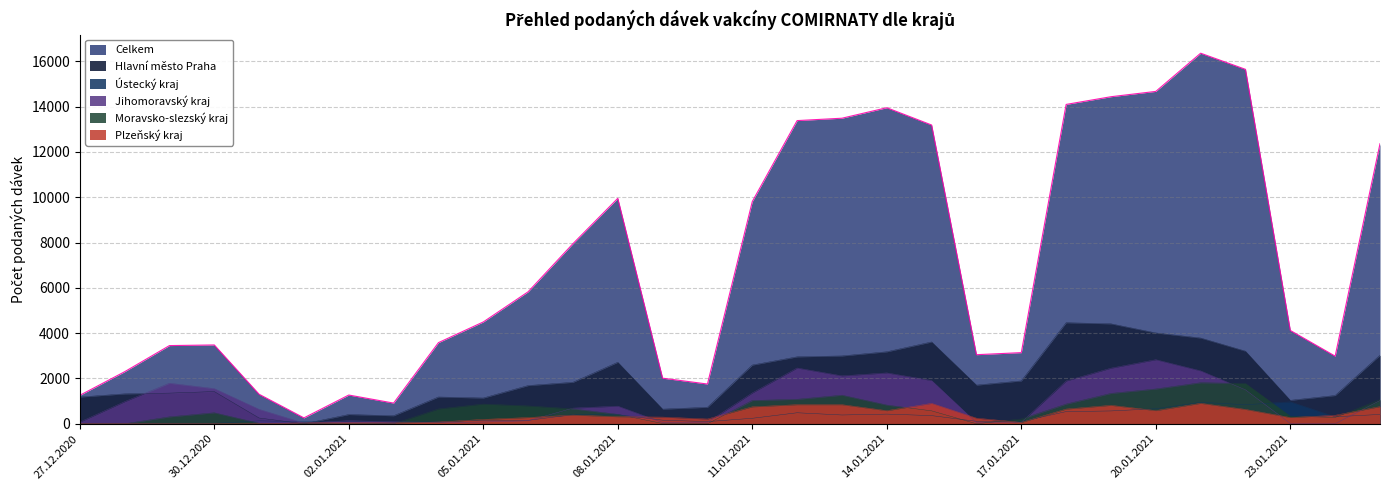

What is the average value of the Moravsko-slezský kraj series?

608